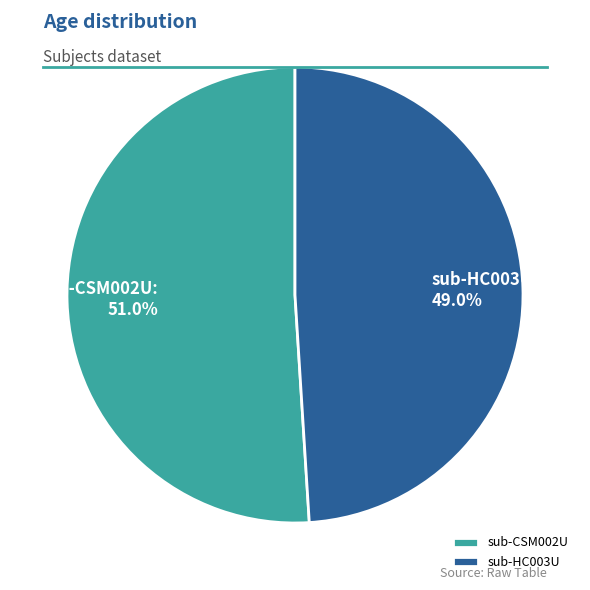

To the nearest percent, what percentage of the pie is sub-HC003U?

49%